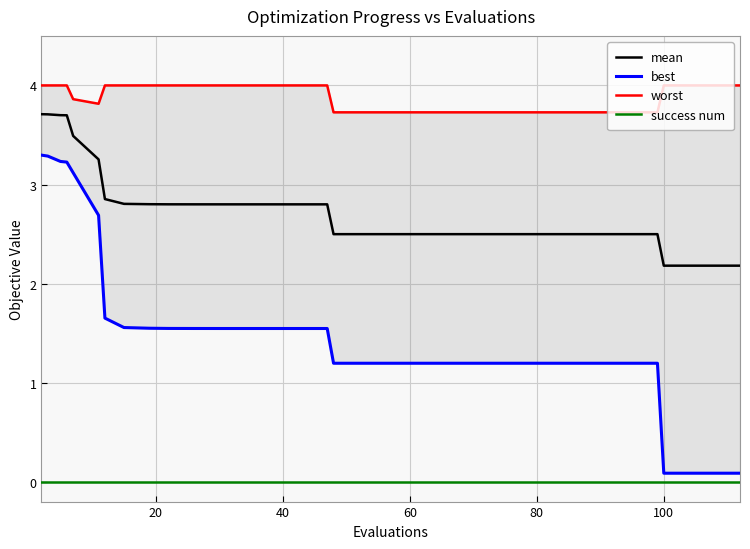

How many lines are shown in the chart?

4